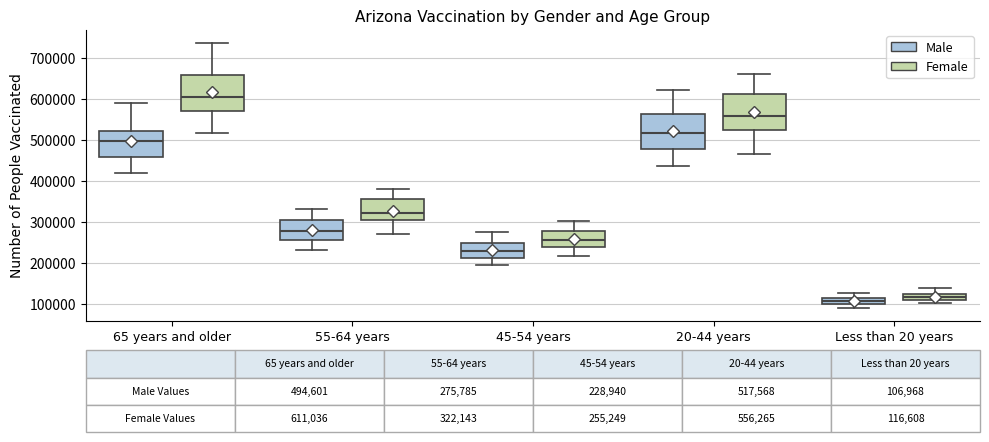

Which box has the highest median line?

65 years and older (Female)